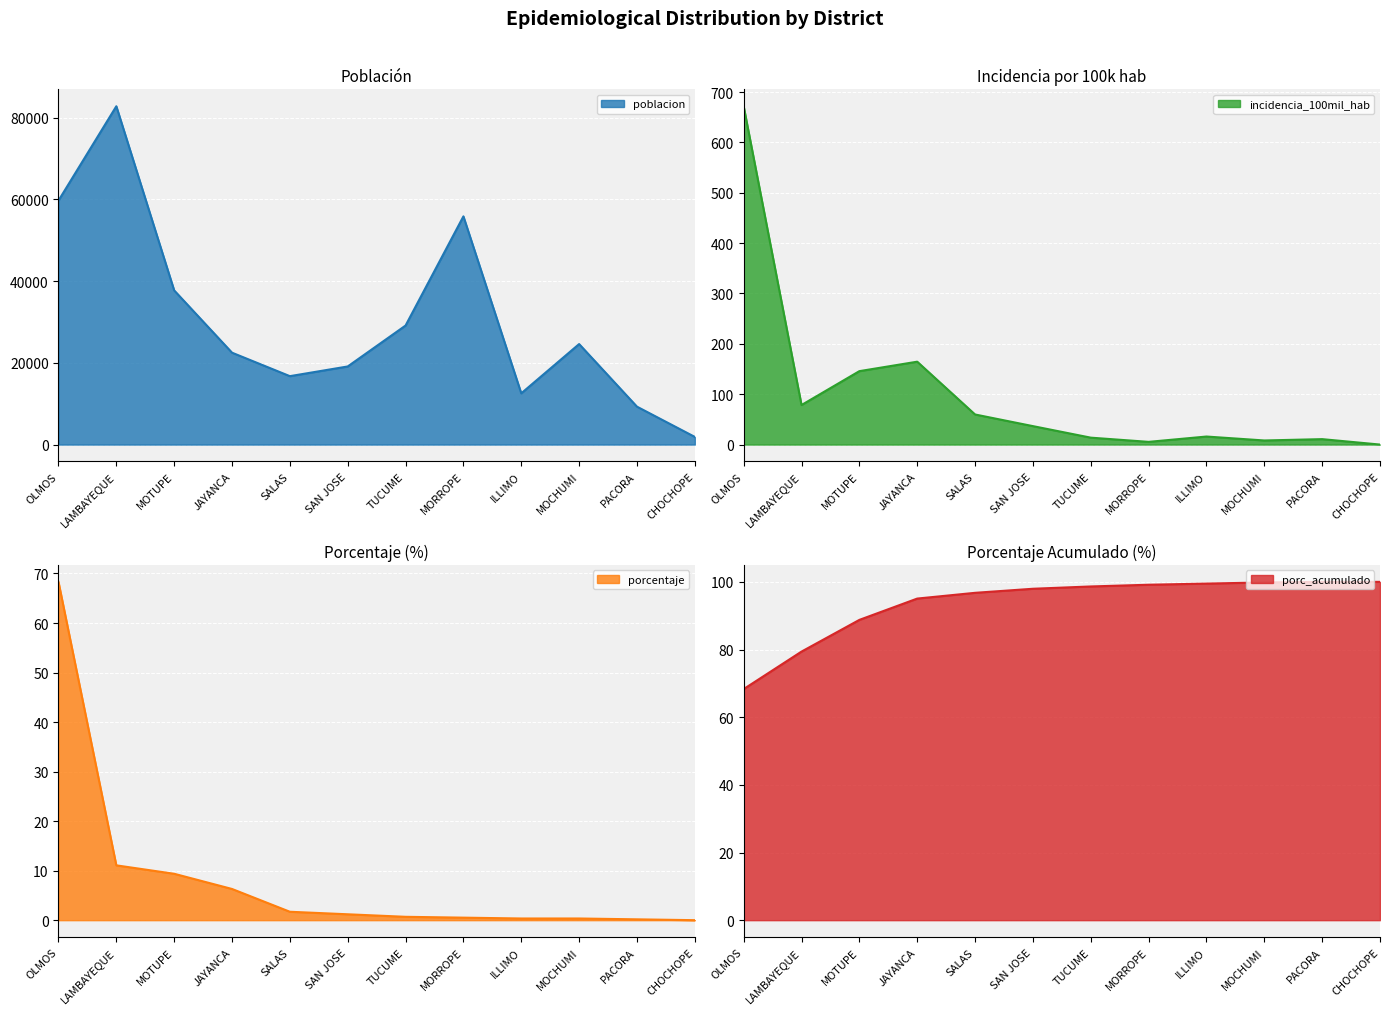

At which label does incidencia_100mil_hab first exceed 36?

OLMOS